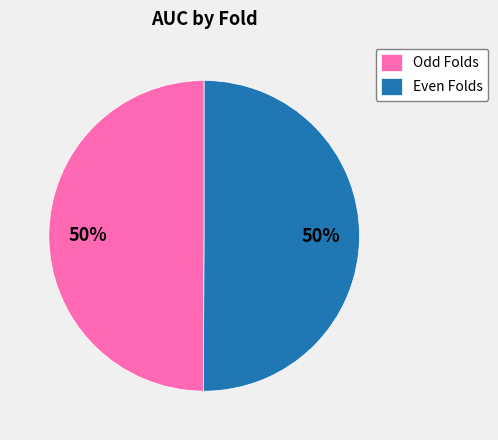

What percentage is the Odd Folds slice, to the nearest percent?

50%